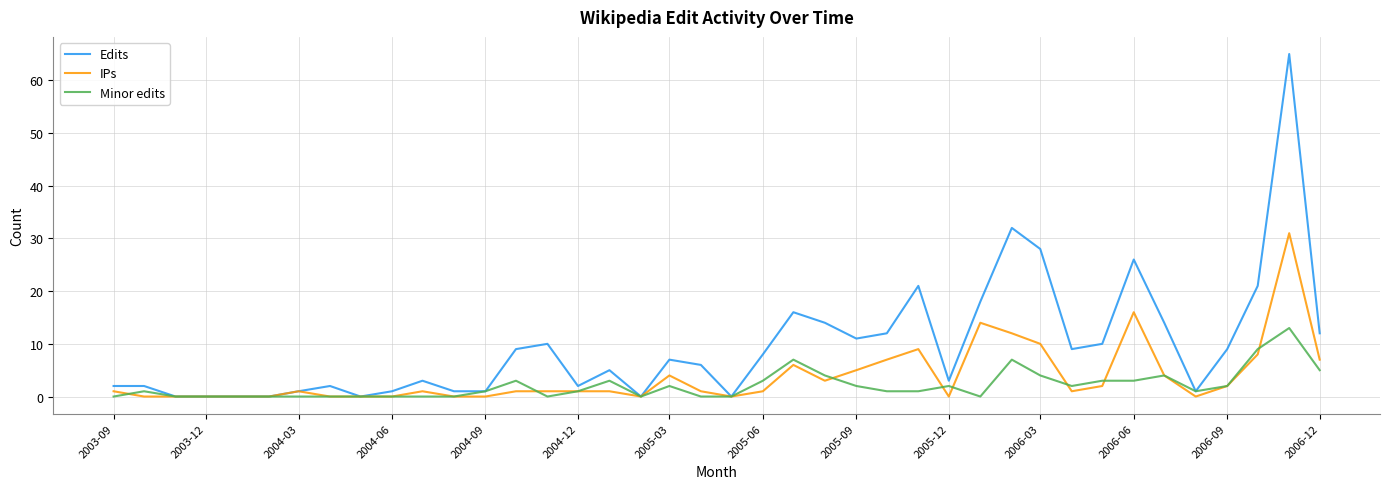

Which series has the largest total across all categories?

Edits